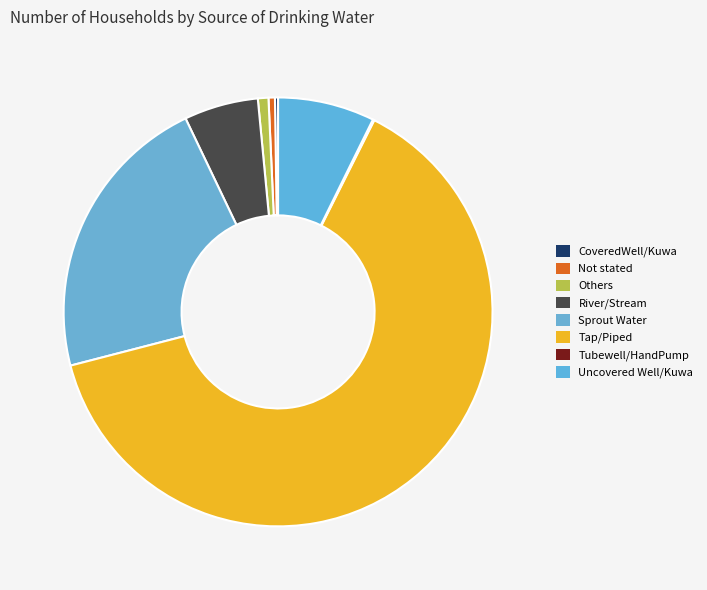

How many segments does this pie chart have?

8